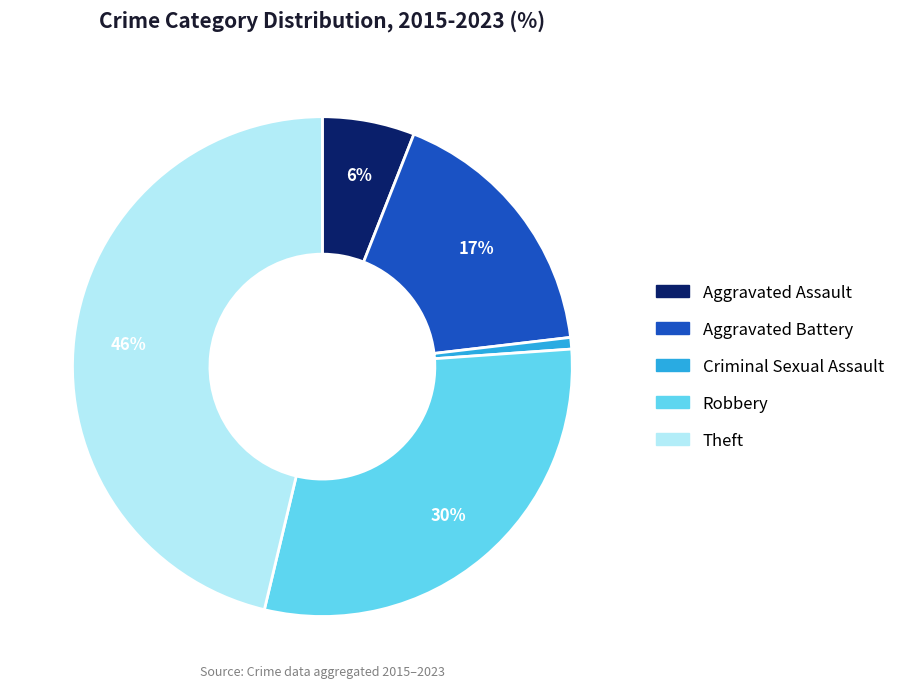

How many segments does this pie chart have?

5